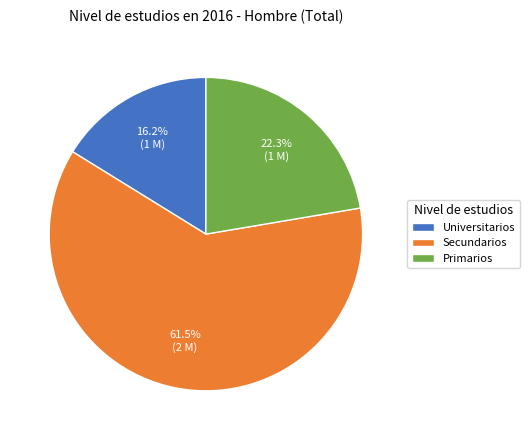

Is Universitarios the majority of the pie?

No